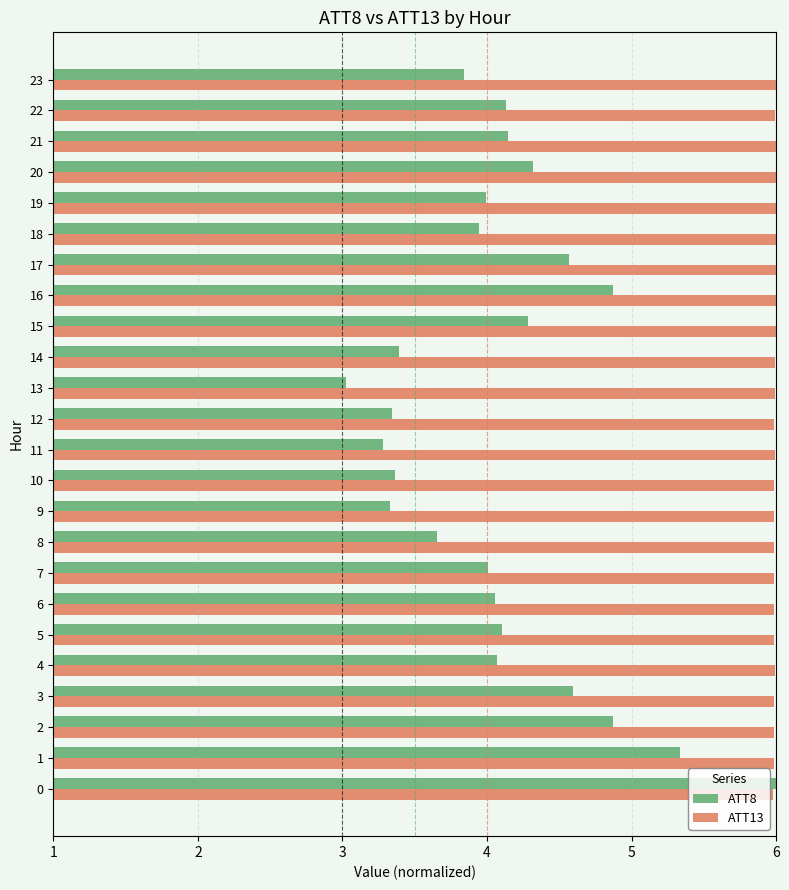

At which category is the sum across all series the highest?

0